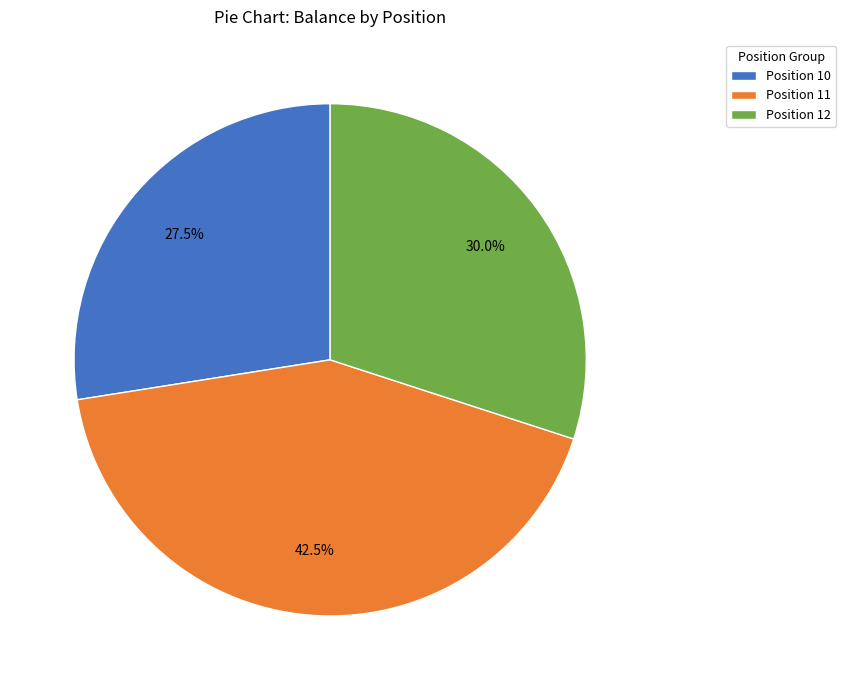

How many segments does this pie chart have?

3